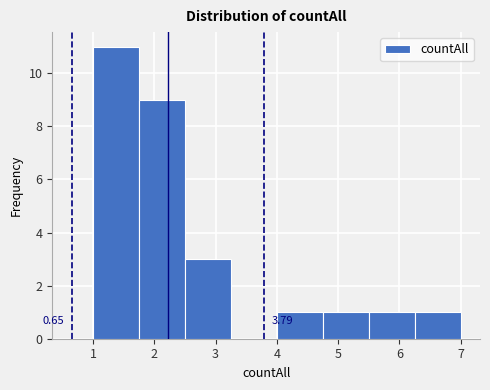

Over which range of the x-axis is the bar tallest?

1.00 to 1.75